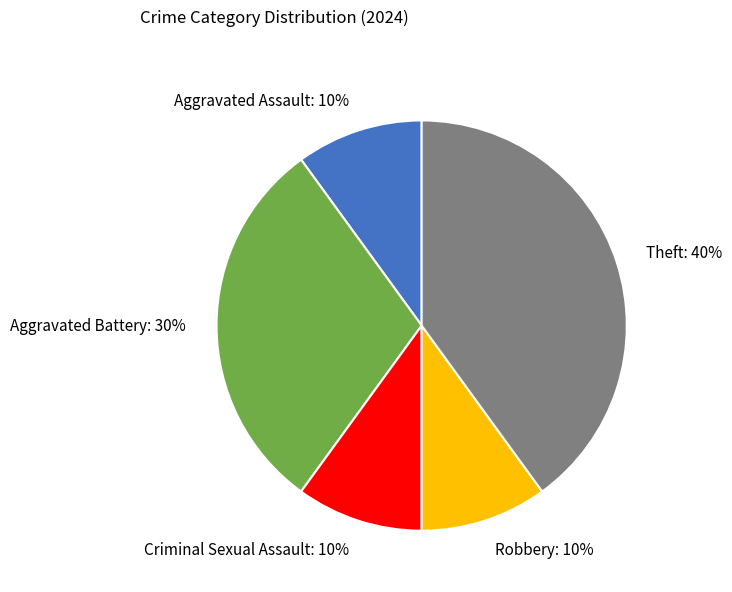

Is it true that Aggravated Assault is 10% of the pie?

True